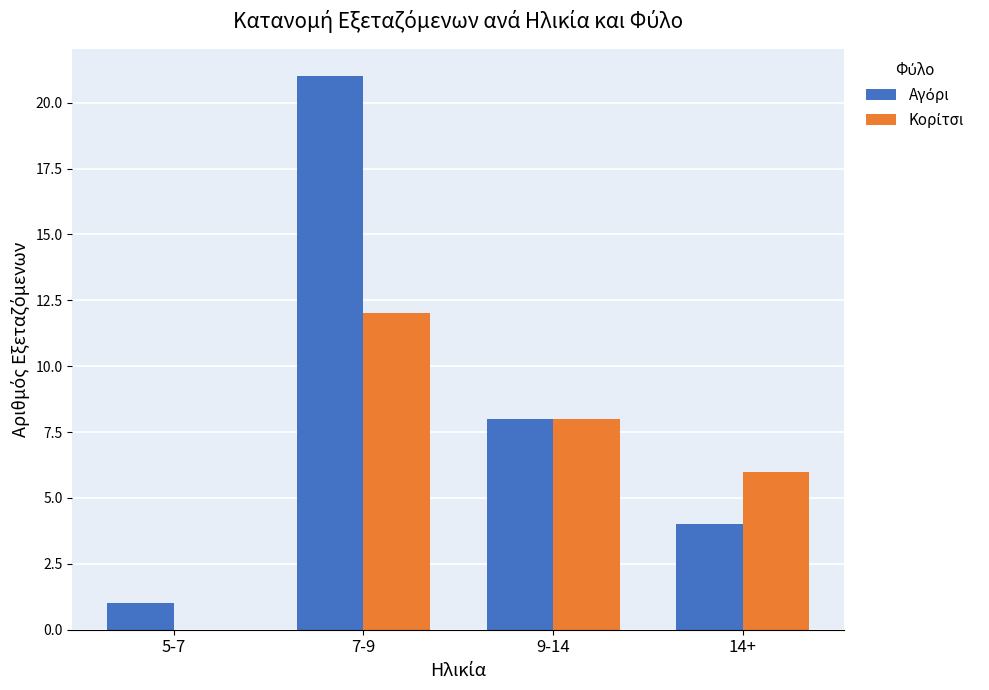

At which category is the sum across all series the highest?

7-9